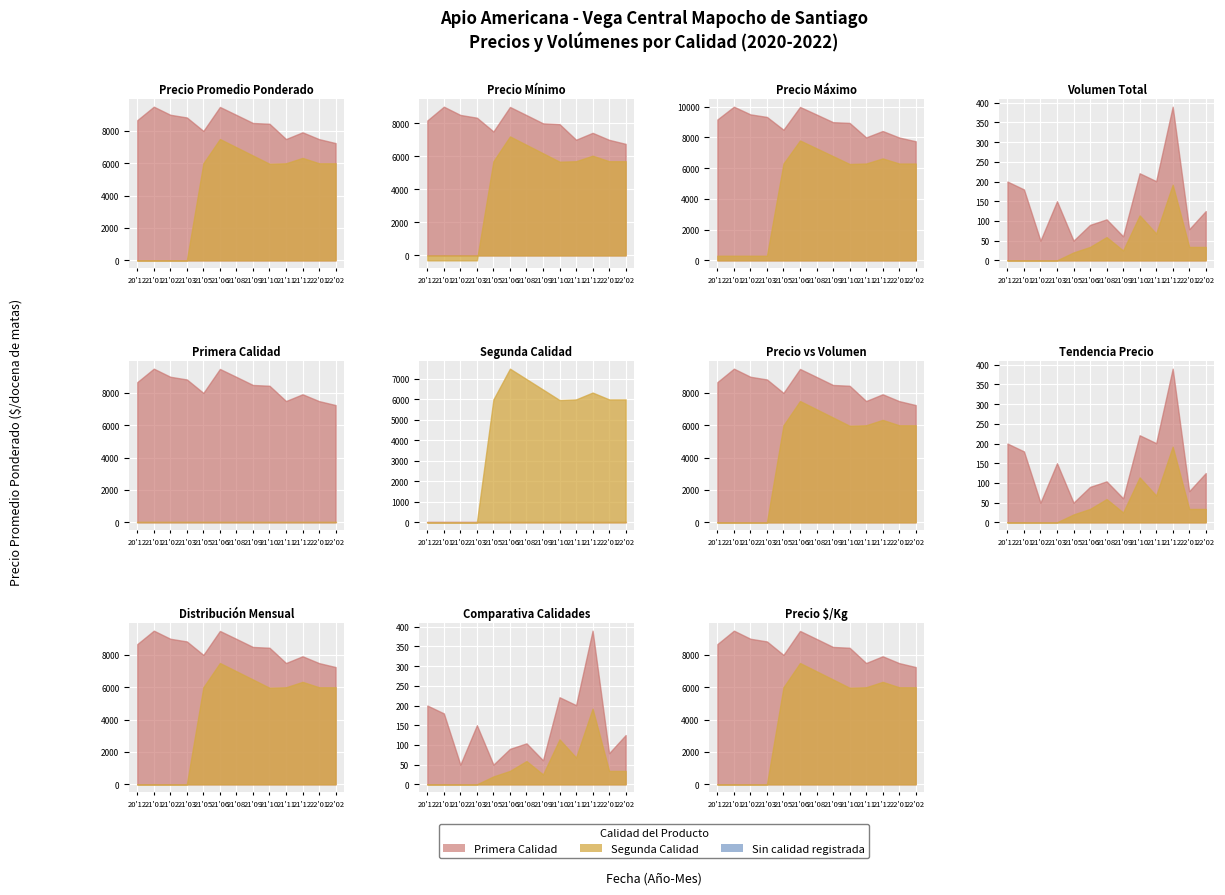

How many values in the Precio maximo series are below 8000?

15